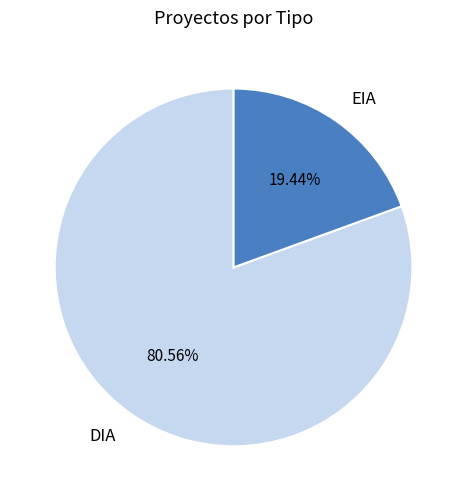

To the nearest percent, what percentage of the pie is EIA?

19%